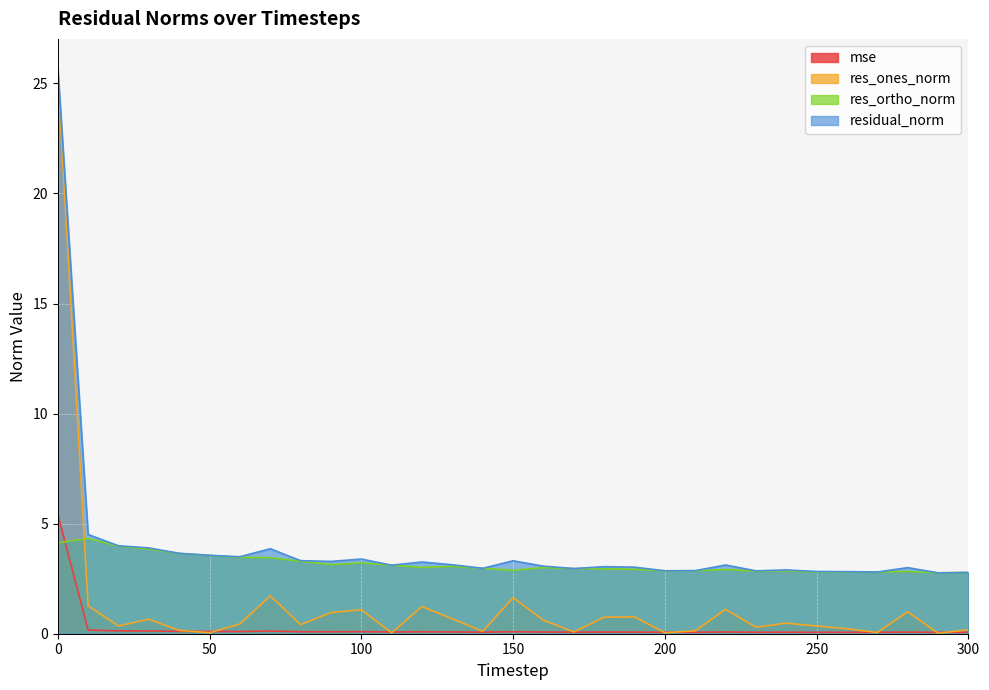

Between which two adjacent categories do res_ortho_norm and res_ones_norm first intersect?

0 and 10